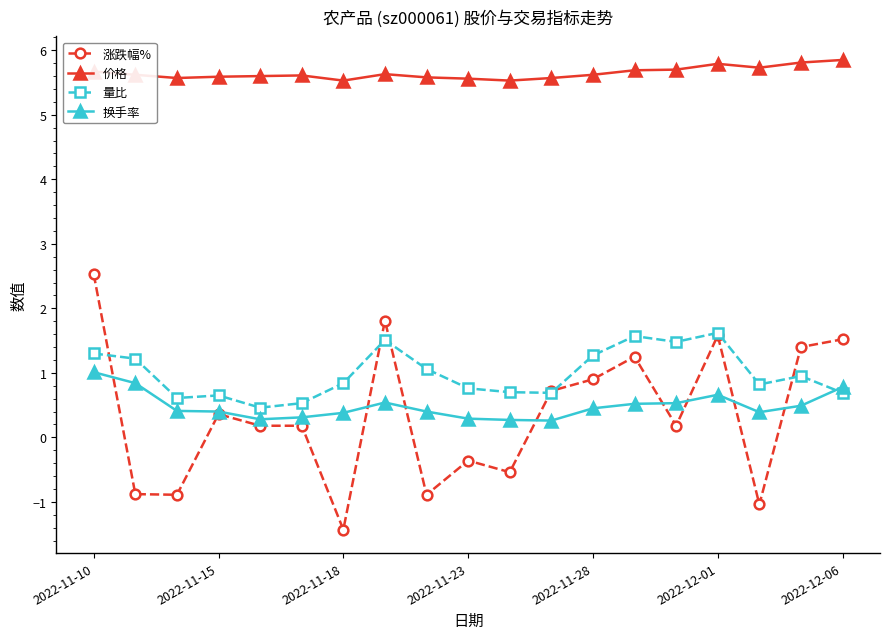

Which series has the widest spread of values?

涨跌幅%